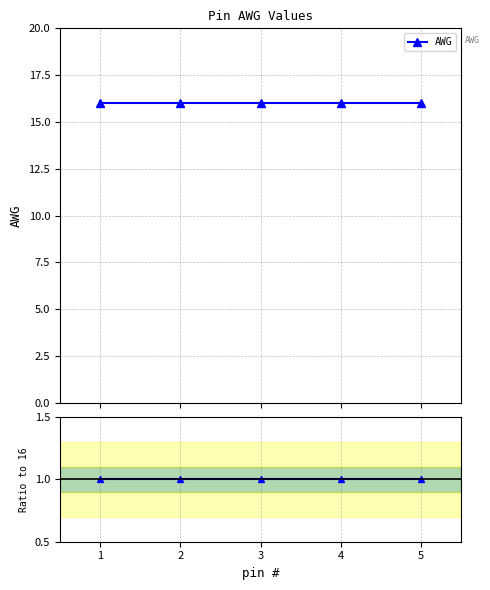

Count the number of categories in the chart.

5